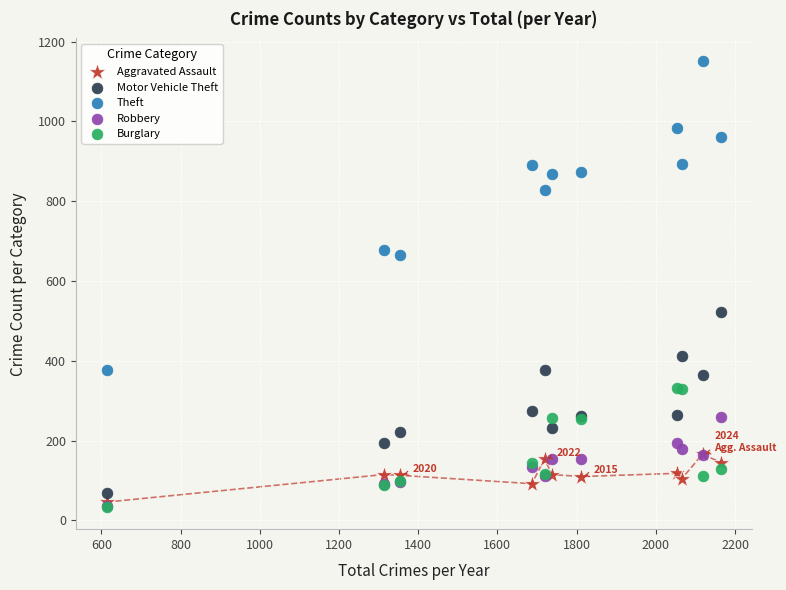

Which series reaches the maximum Y coordinate?

Theft